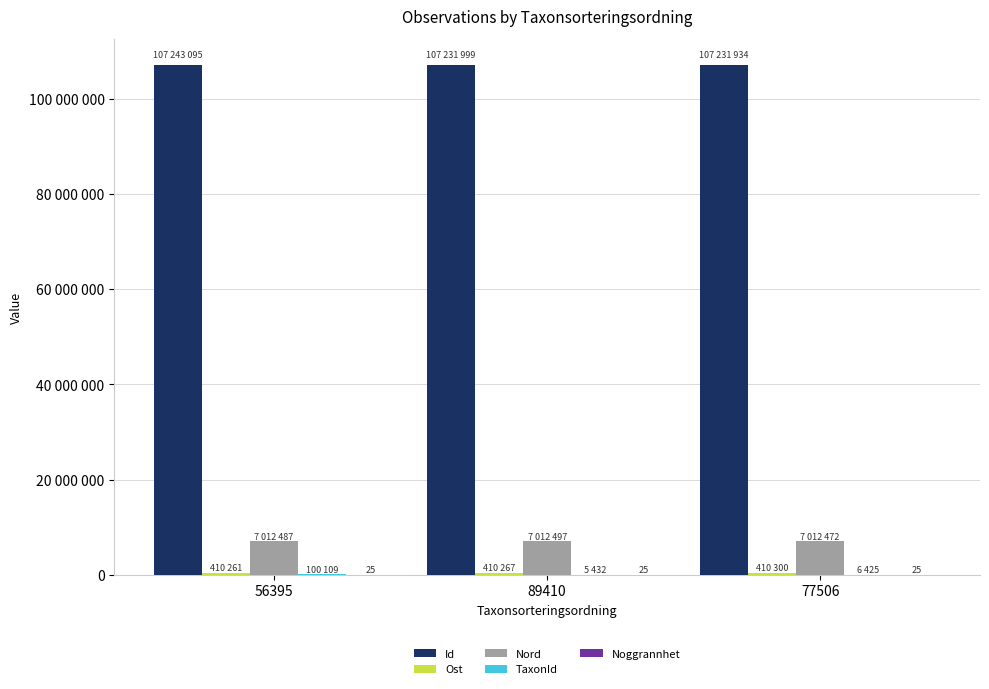

Which series has the largest total across all categories?

Id